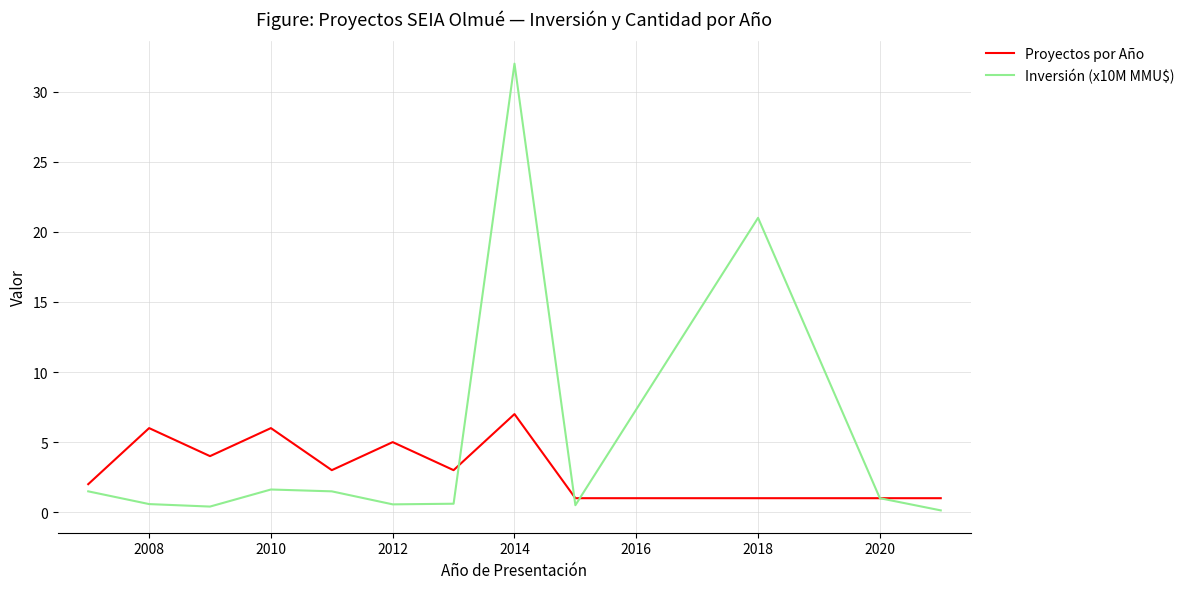

Which series has the widest spread of values?

Inversión (x10M MMU$)